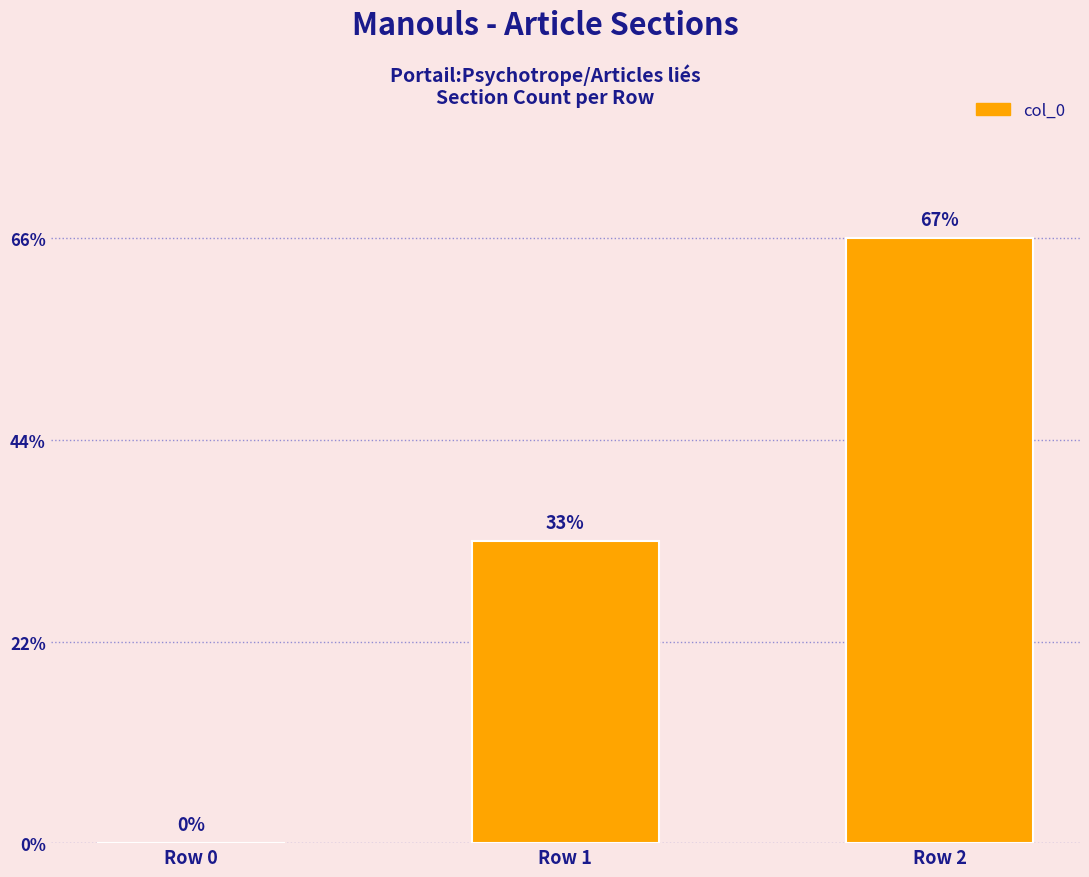

Which label corresponds to the smallest value in the chart?

Row 0